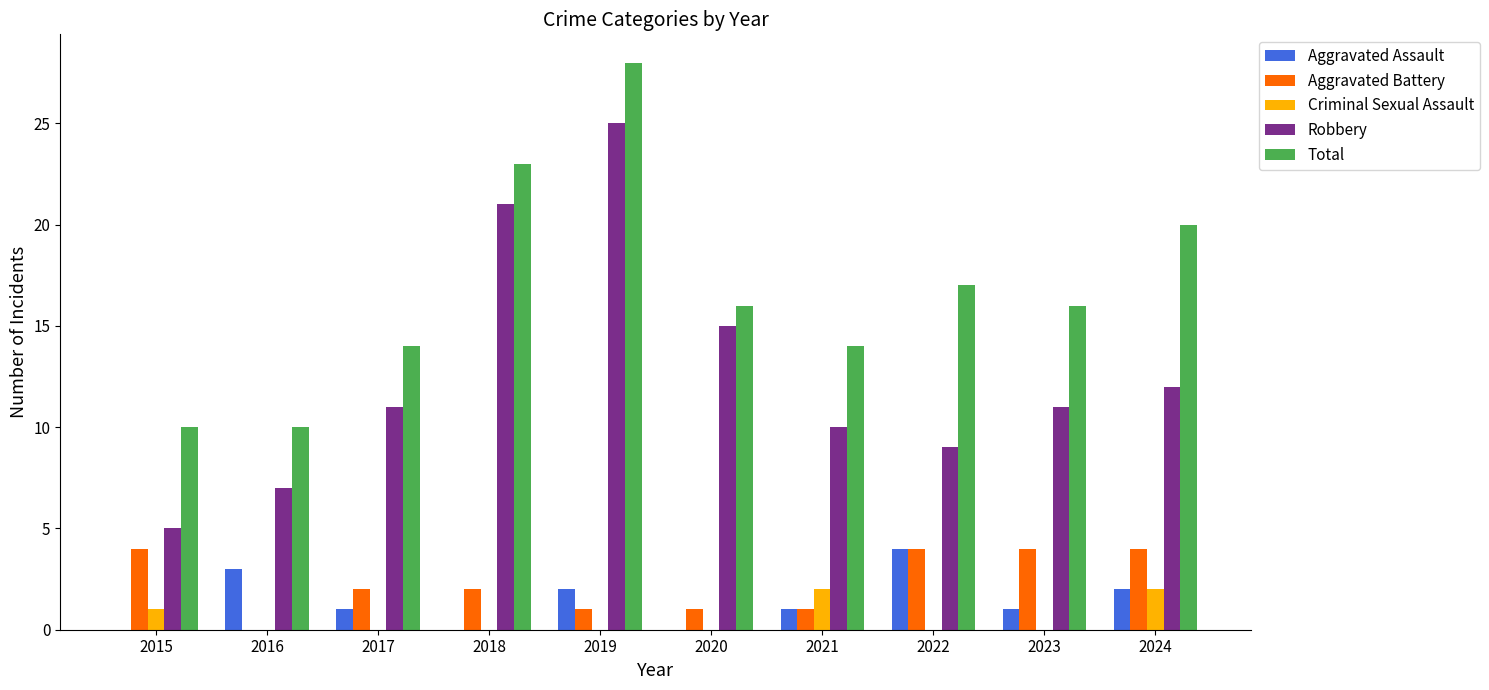

At which label does Aggravated Assault first exceed 1?

2016